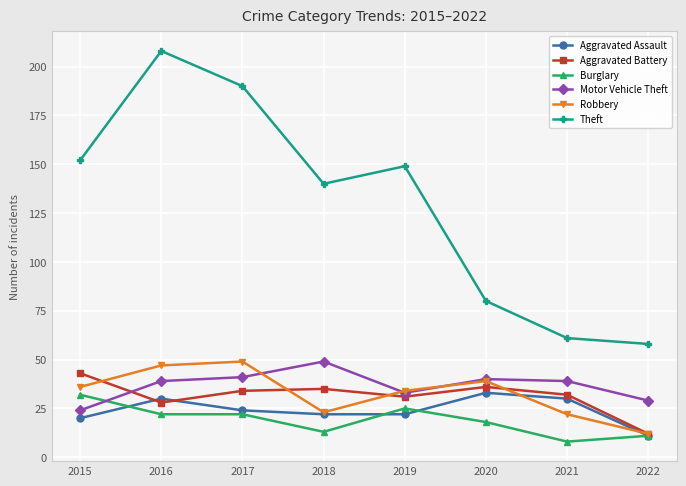

Which category has the lowest value in the Burglary series?

2021